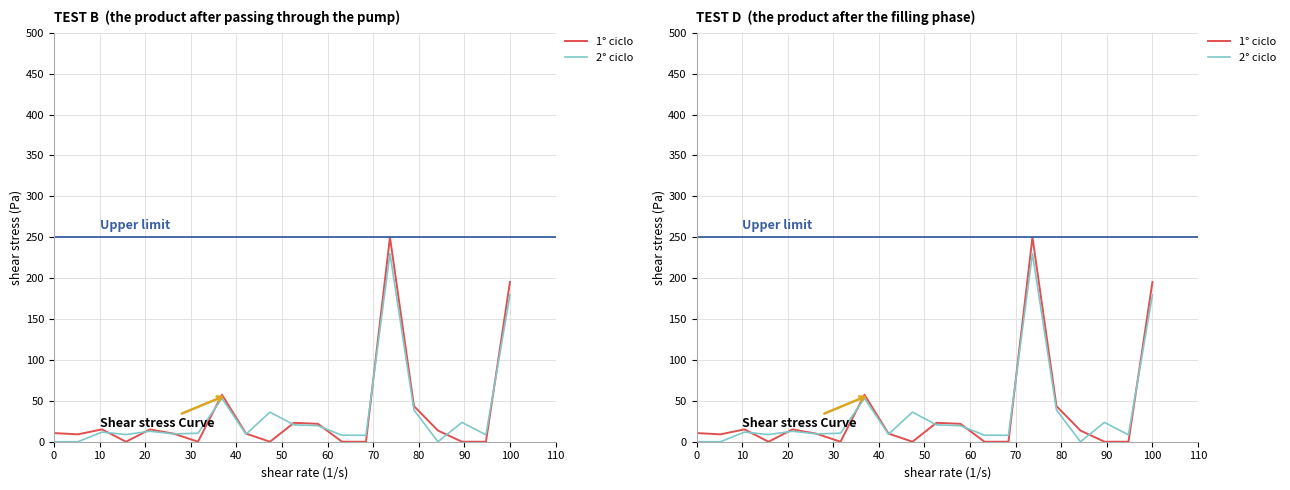

How many interior local peaks does the 1° ciclo series have?

5